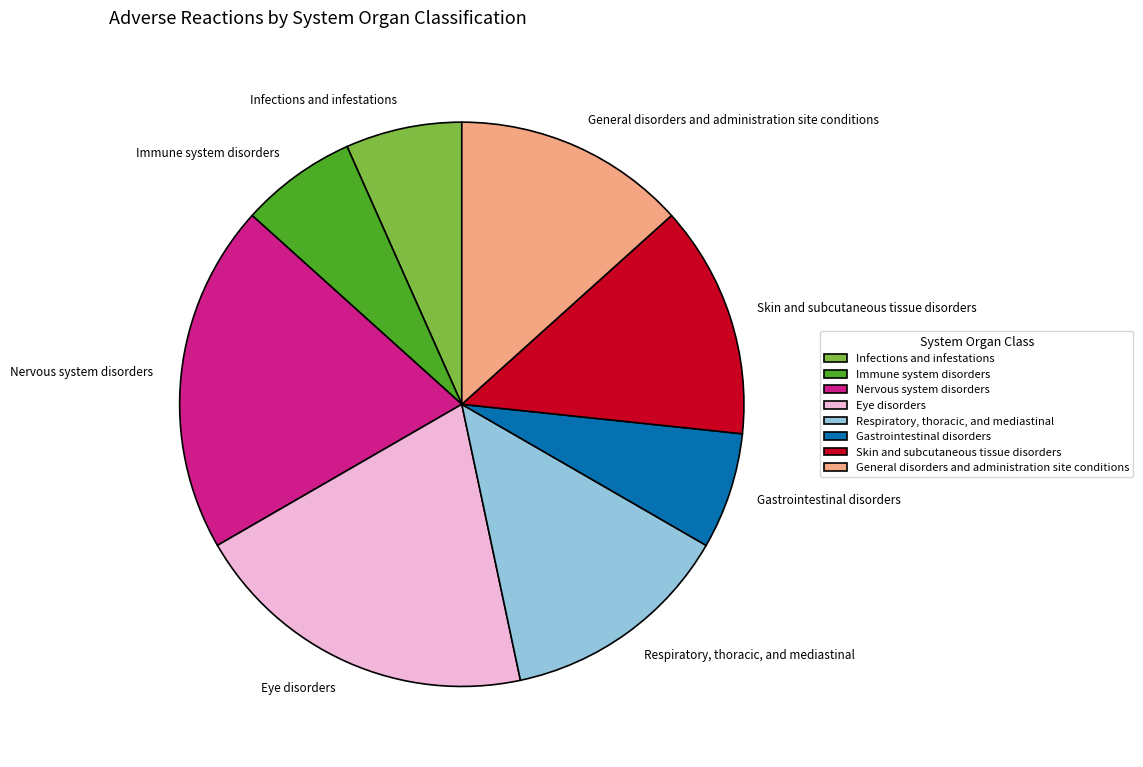

How many slices are in this pie chart?

8